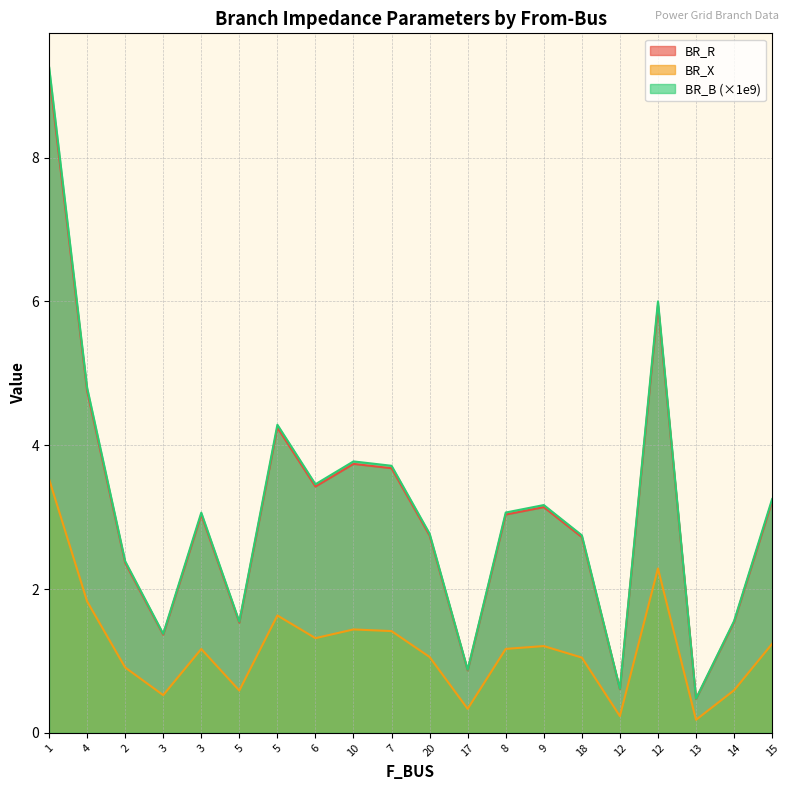

Which has a higher value, 4 or 1?

1